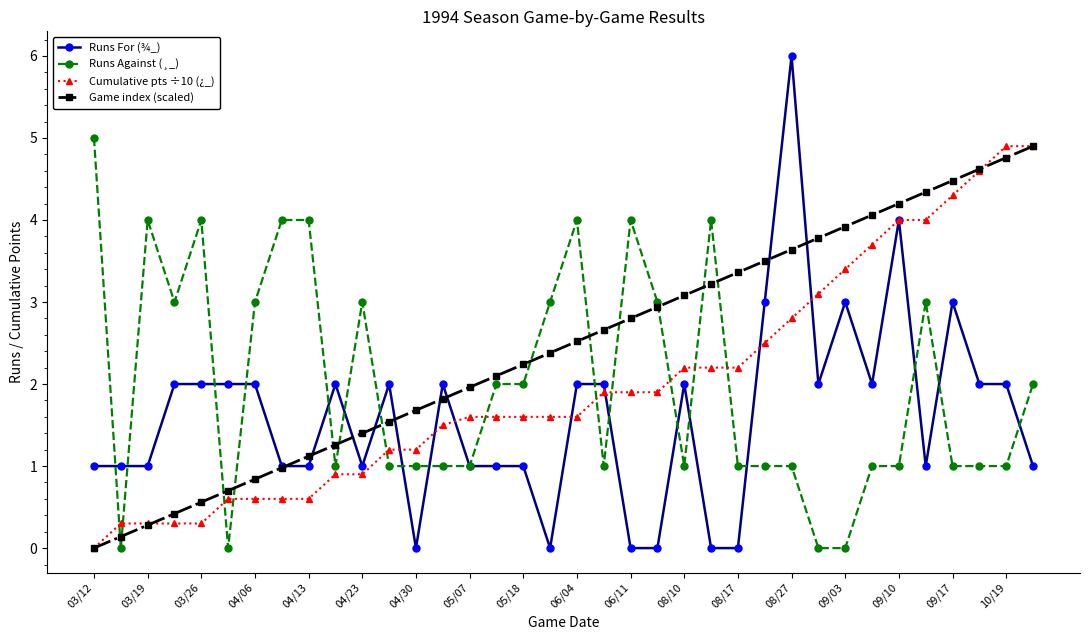

Which series has the largest total across all categories?

Game index (scaled)